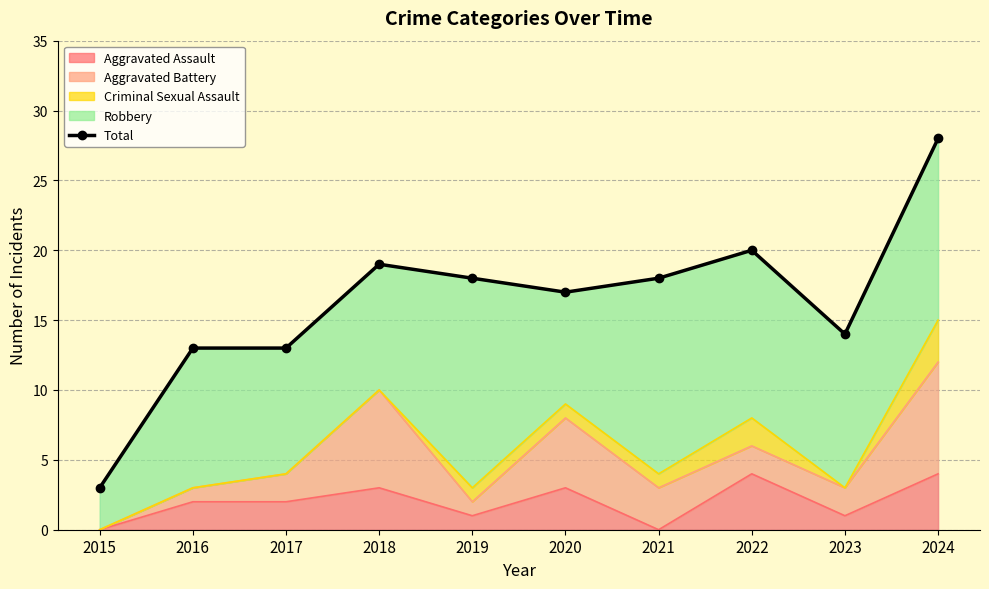

What is the change in value from 2015 to 2021?

+15